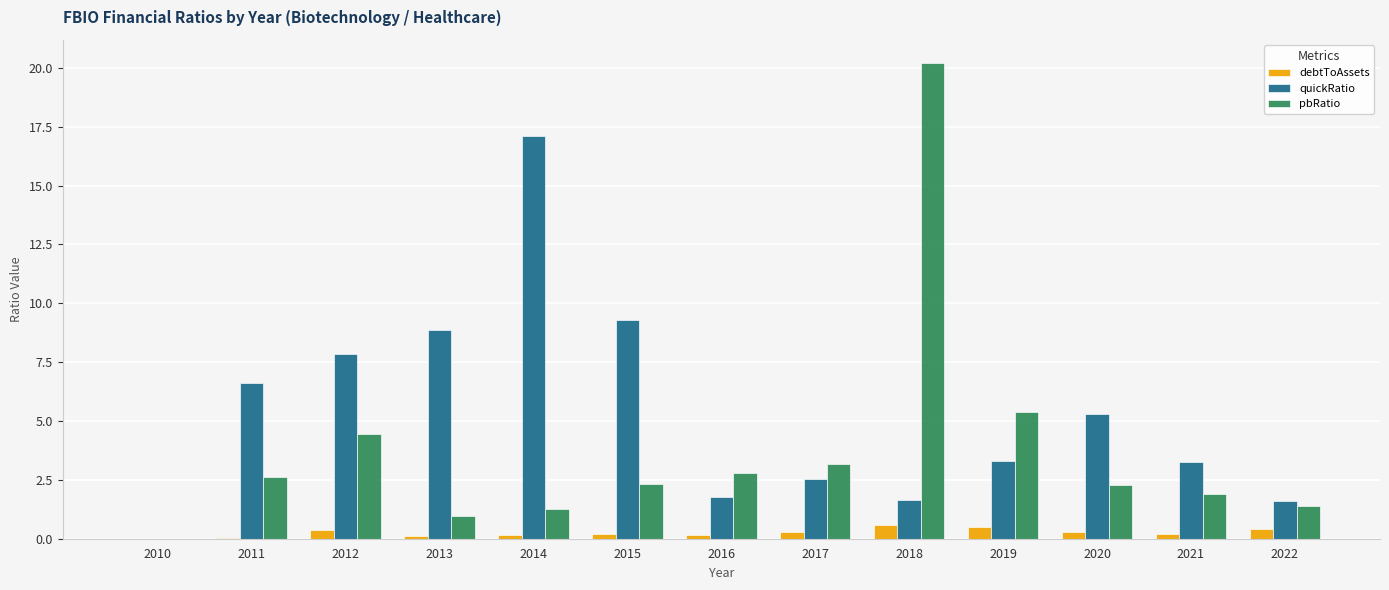

The value of quickRatio at 2014 is 30.2. True or false?

False